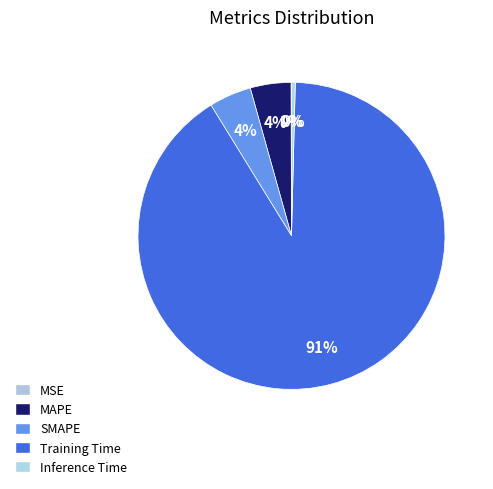

Does Training Time represent more than half of the total?

Yes